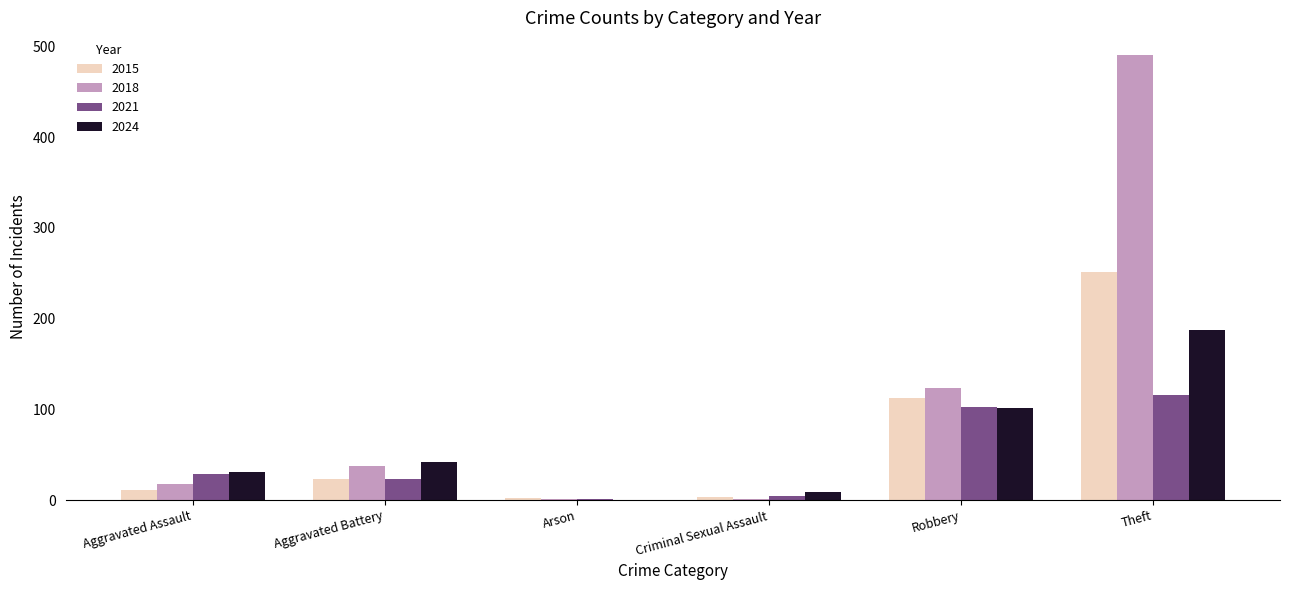

Read the 2018 value at Theft.

491